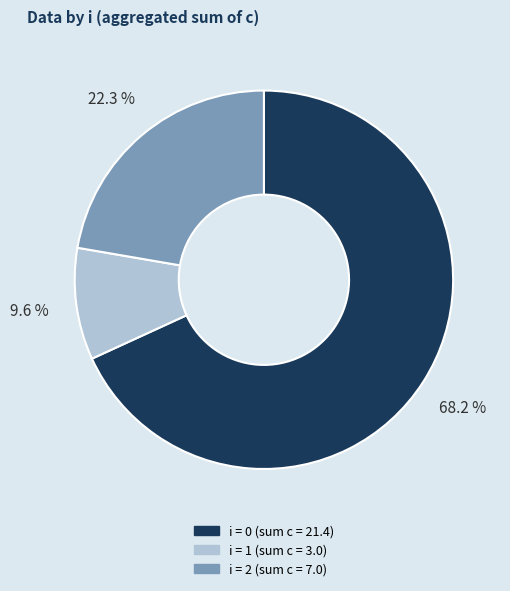

Is there any slice that represents more than half of the pie?

Yes